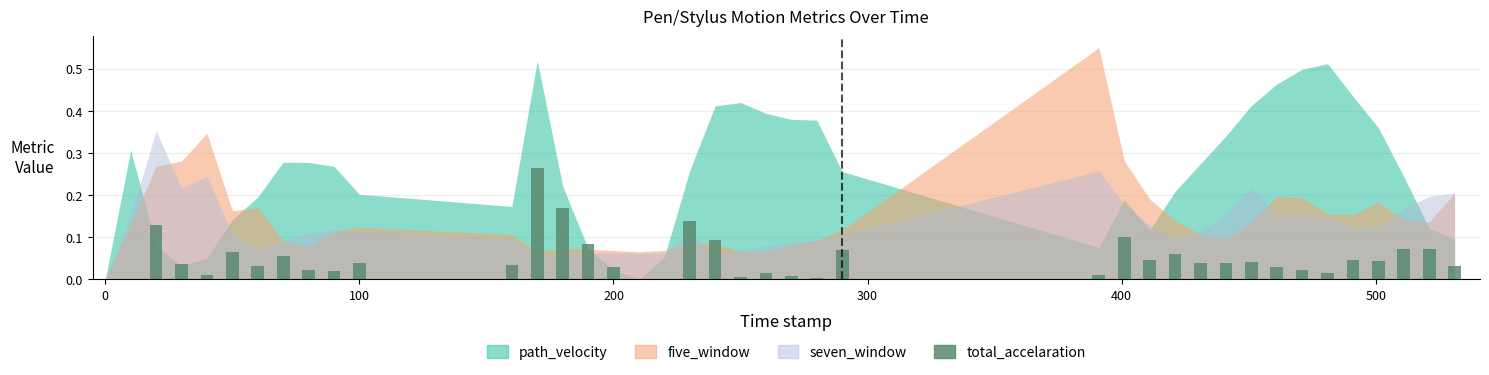

What is the sum of all values?

2.0